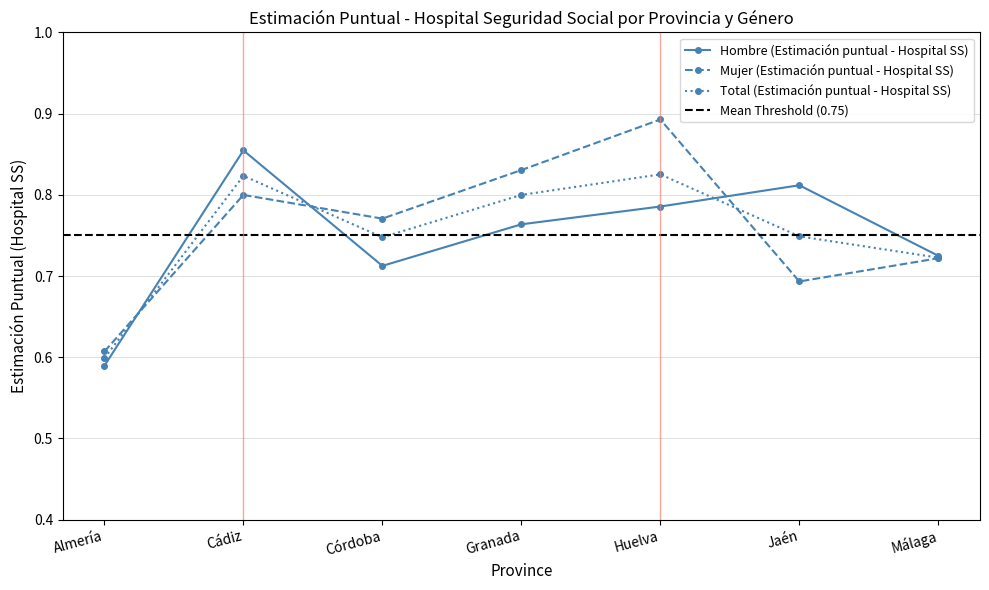

Which series has the widest spread of values?

Mujer (Estimación puntual - Hospital SS)